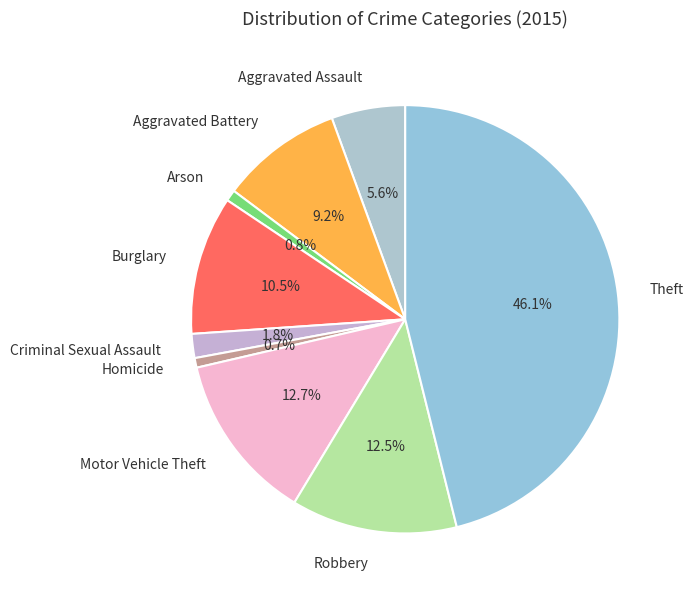

Count the number of slices in the pie.

9